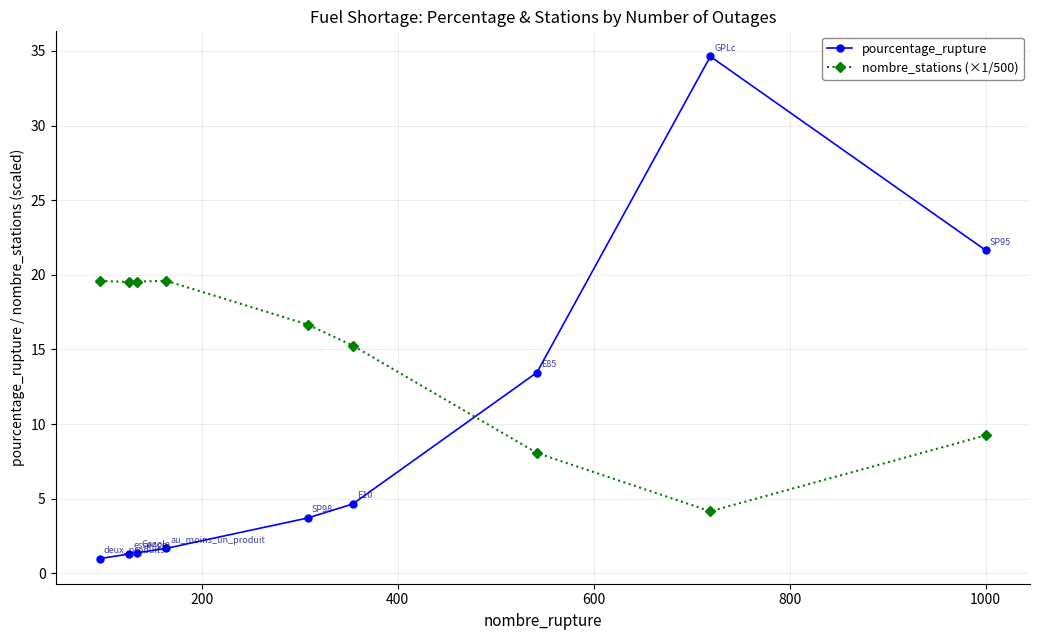

What is the minimum value for pourcentage_rupture?

1.0